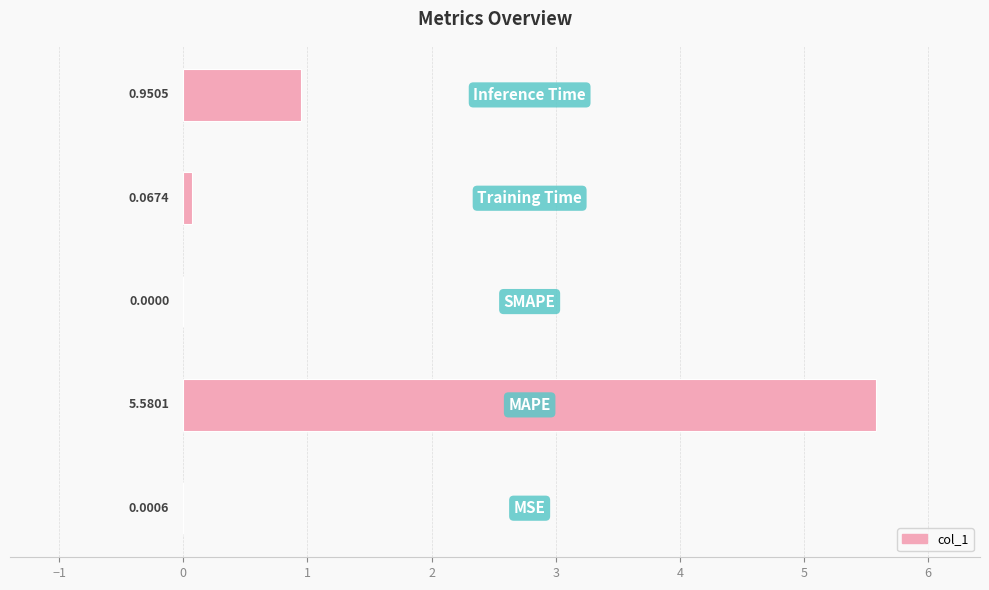

What is the sum of all values?

6.6